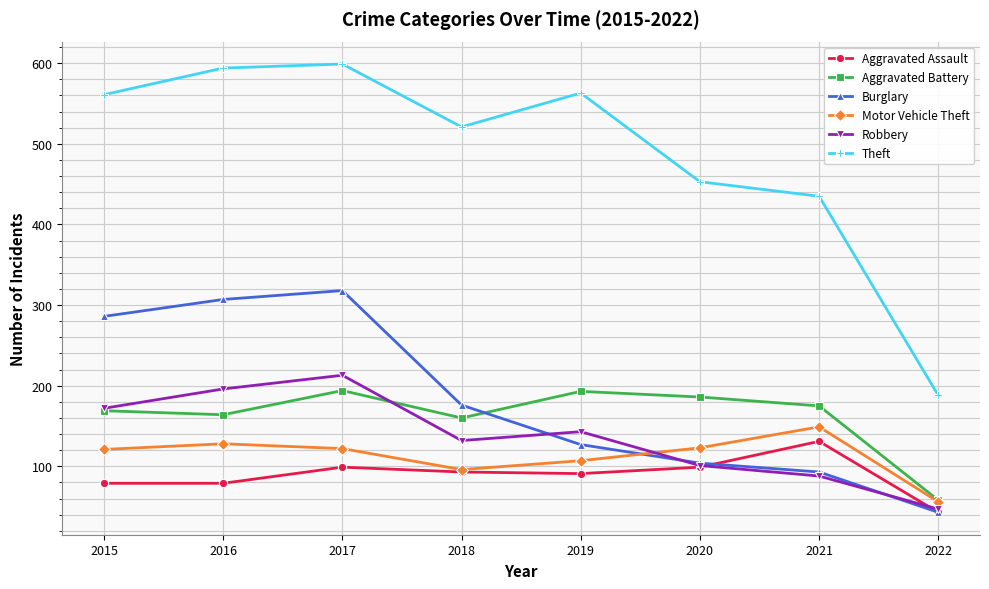

The Aggravated Assault series shows 131 at 2021. True or false?

True